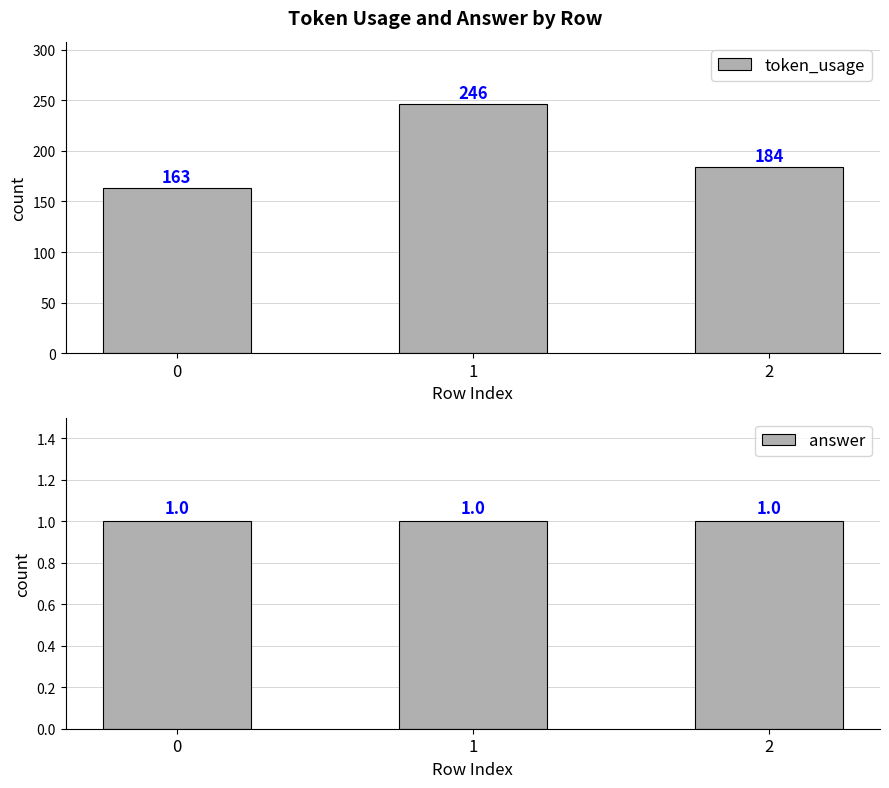

What is the sum of the token_usage values at 1 and 2?

430